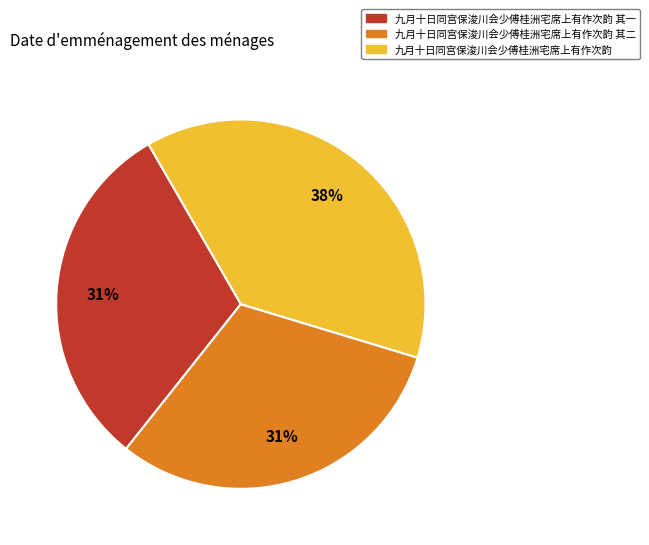

Count the number of slices in the pie.

3